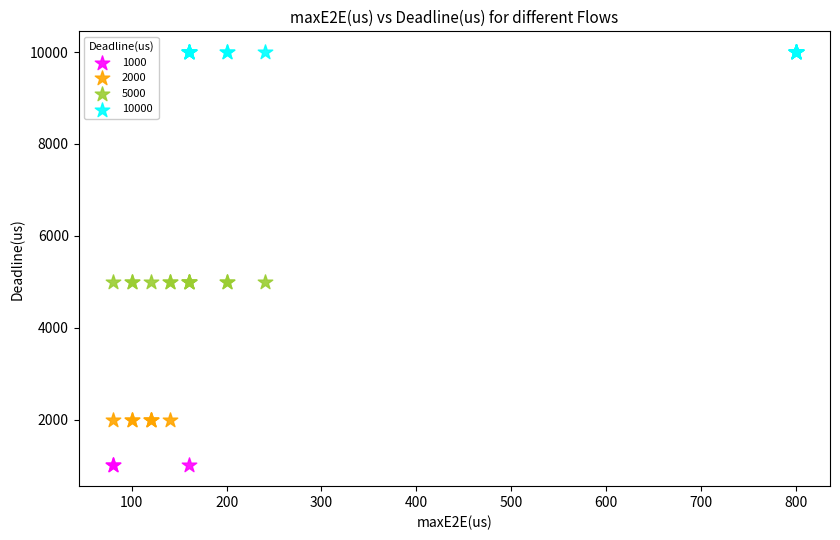

What are all the series names shown in the legend?

1000, 2000, 5000, 10000